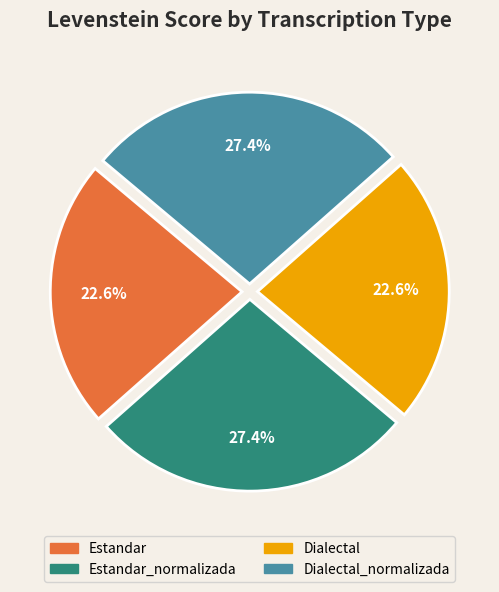

The Dialectal slice represents 23% of the pie. True or false?

True